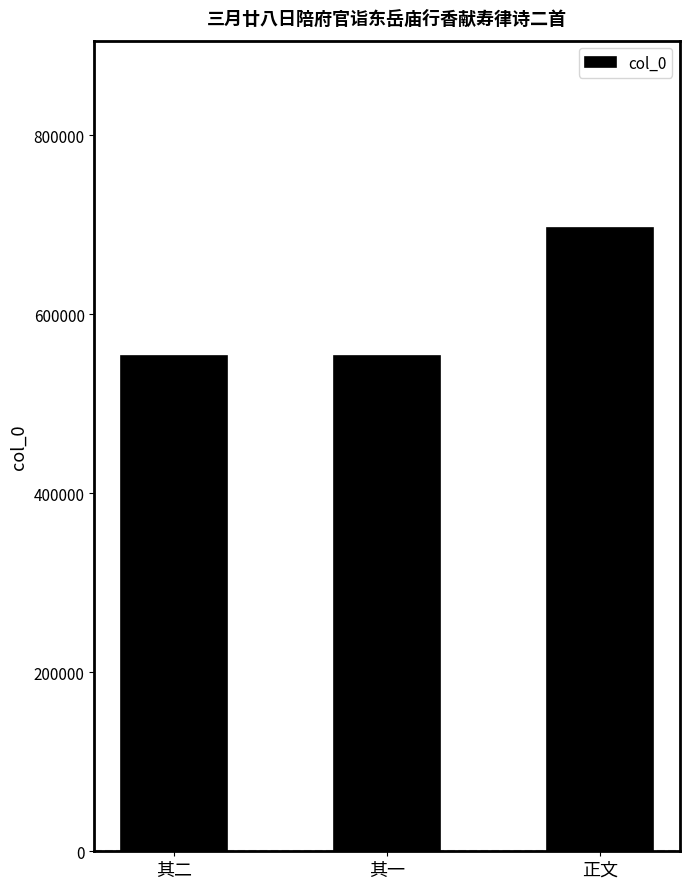

What is the sum of the values at 正文 and 其二?

1249591